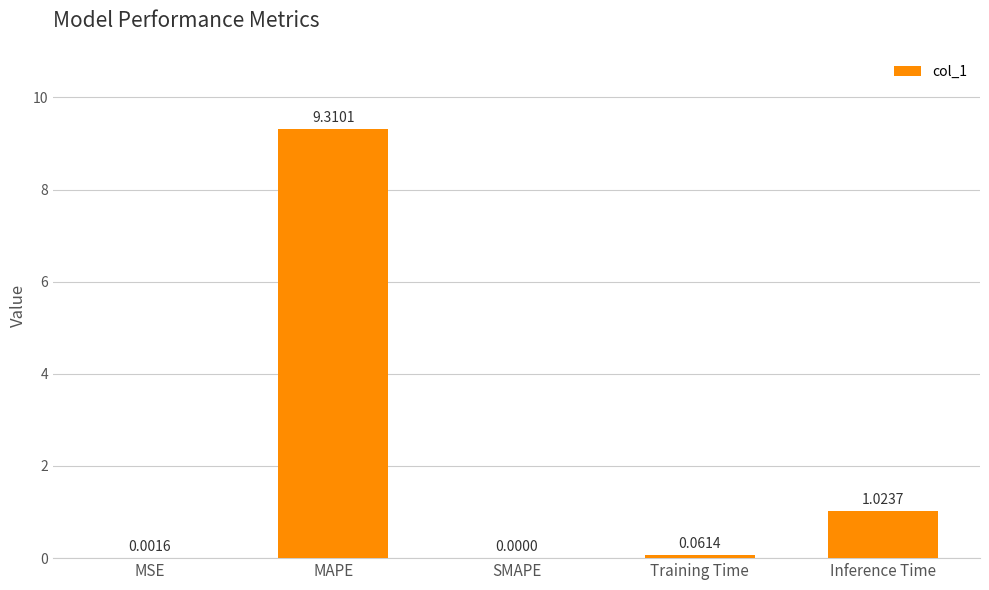

How many data points are above 0?

4